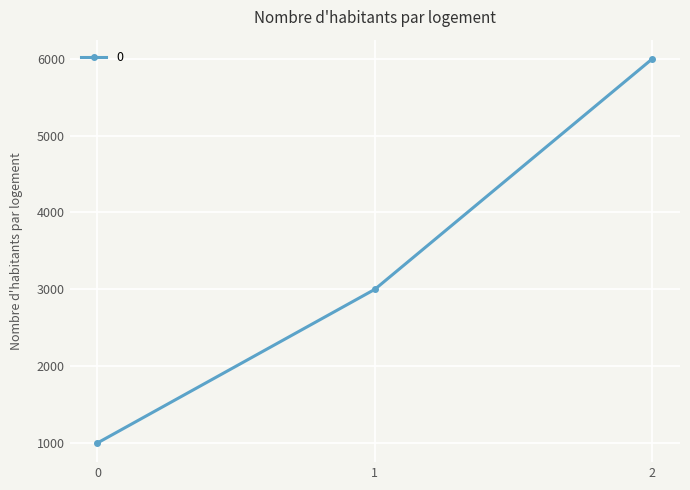

The value at 0 is 1000. True or false?

True